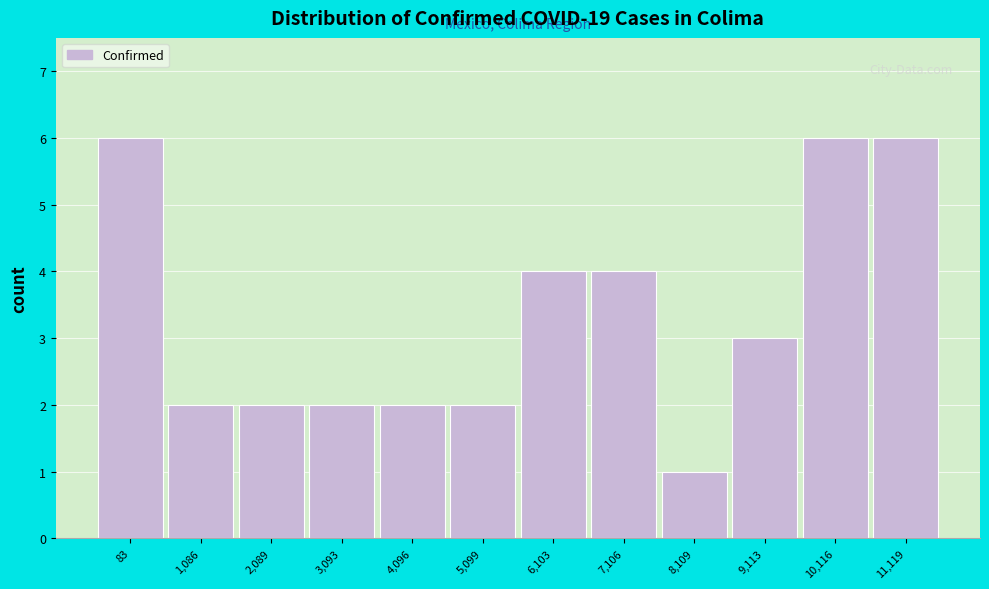

Reading left to right, list all the values displayed in this chart.

83=6	1,086=2	2,089=2	3,093=2	4,096=2	5,099=2	6,103=4	7,106=4	8,109=1	9,113=3	10,116=6	11,119=6